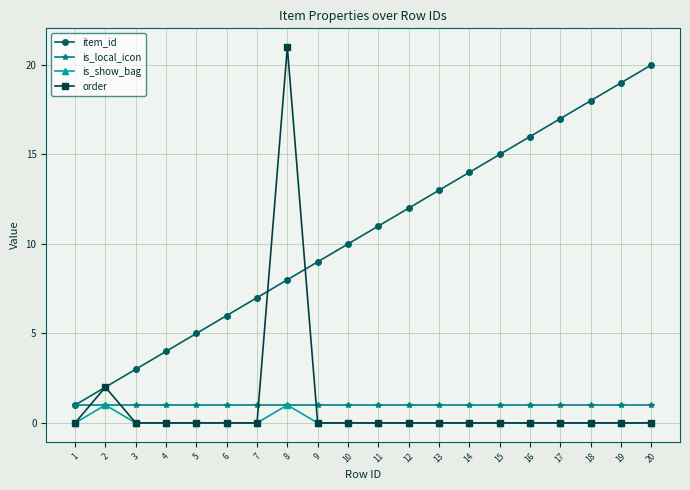

What are all the series names shown in the legend?

item_id, is_local_icon, is_show_bag, order